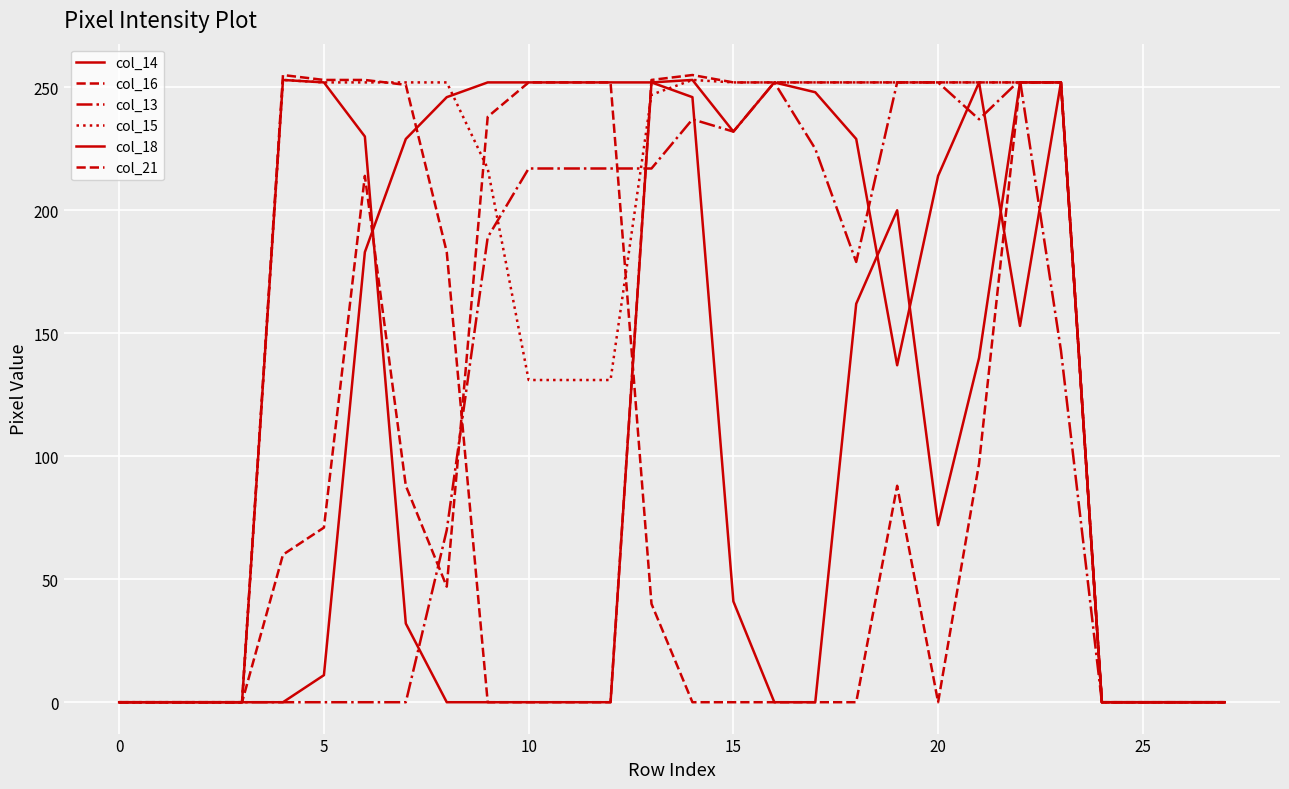

Which series has the widest spread of values?

col_16